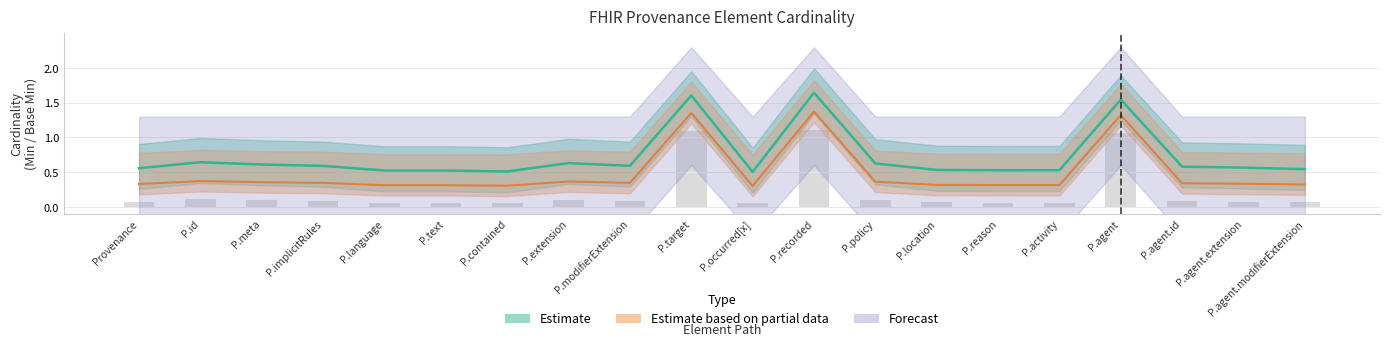

At which label is Base Min closest to 0?

P.occurred[x]